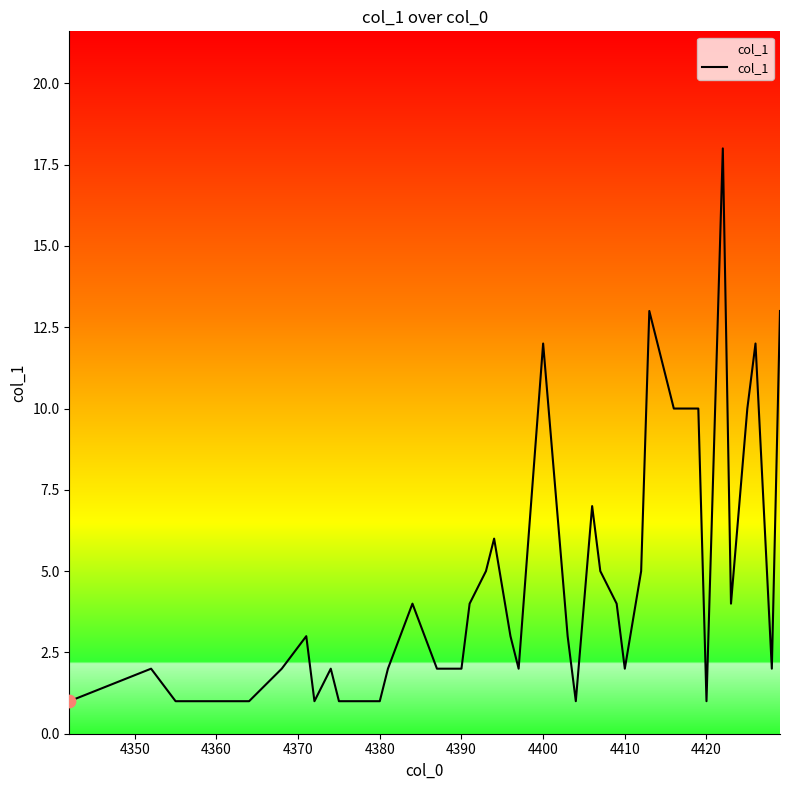

What is the greatest value displayed?

18